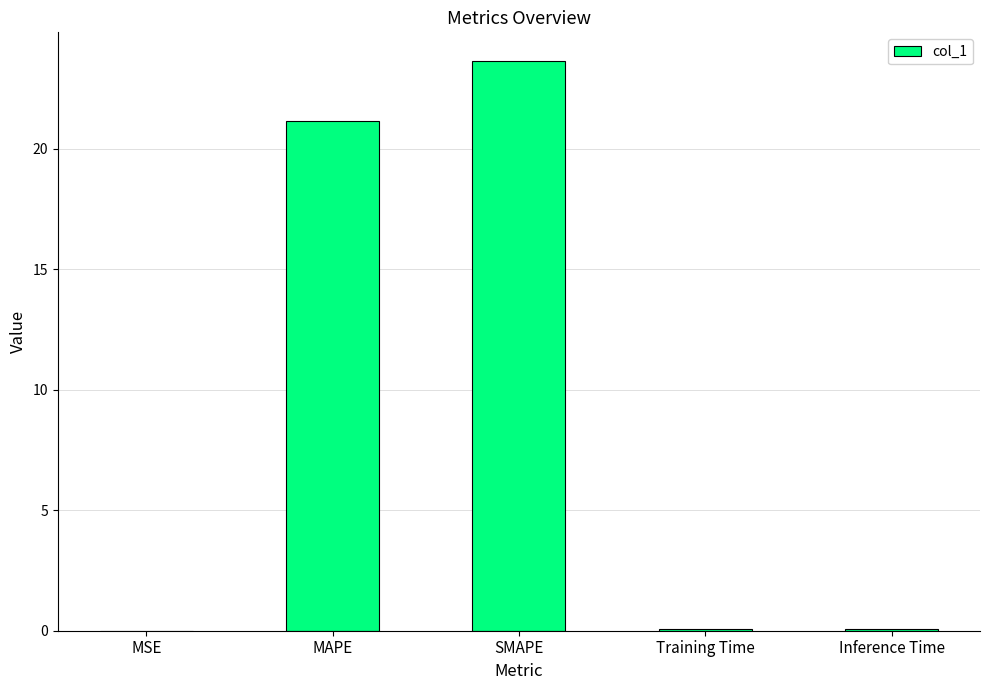

Which category has the highest value across all series?

SMAPE